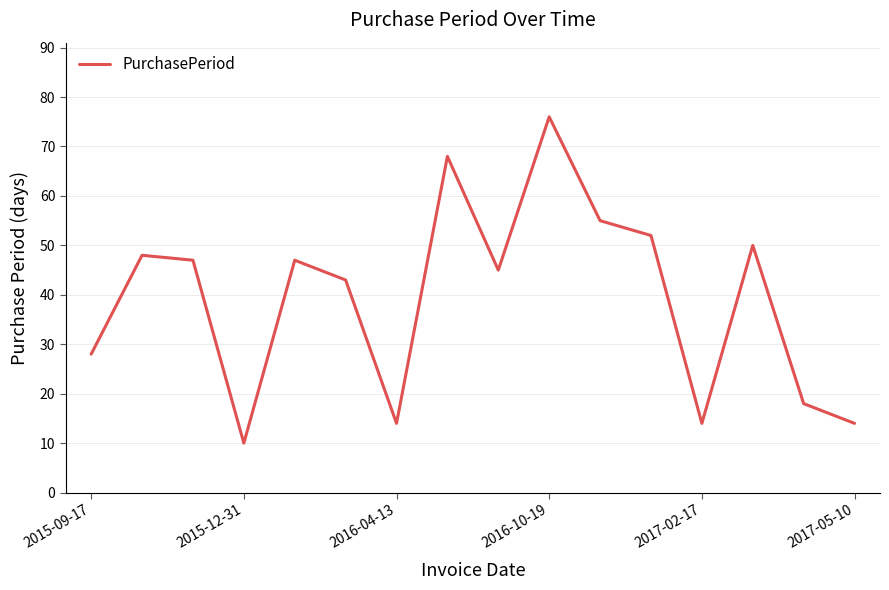

What is the difference between the maximum and minimum values?

66